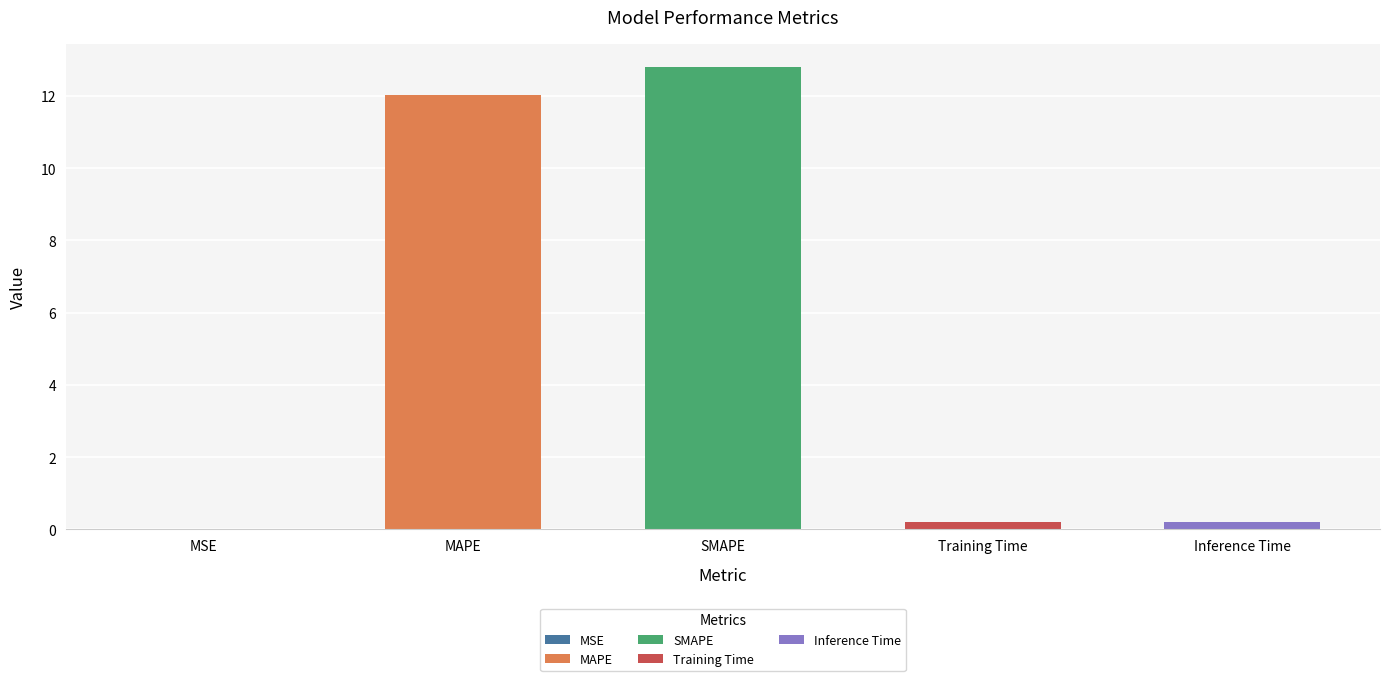

Rank the categories by value from lowest to highest.

MSE, Training Time, Inference Time, MAPE, SMAPE